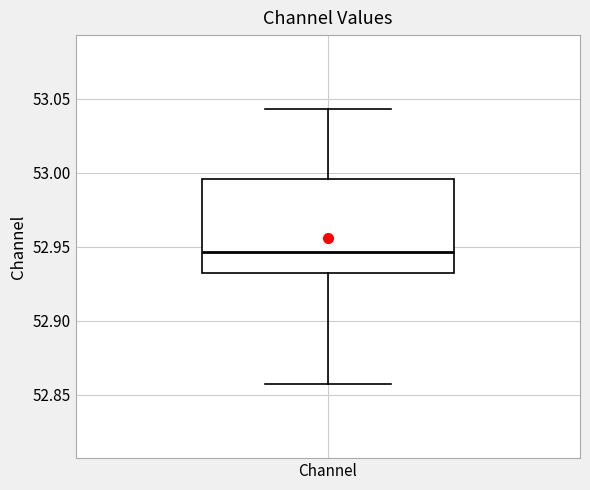

Read this box plot against the y-axis: the position of the median line, the range covered by the box, and the ends of both whiskers. The values are not printed on the chart, so give them approximately, as read against the axis.

median 52.945, box 52.930 to 52.995, whiskers 52.855 to 53.045